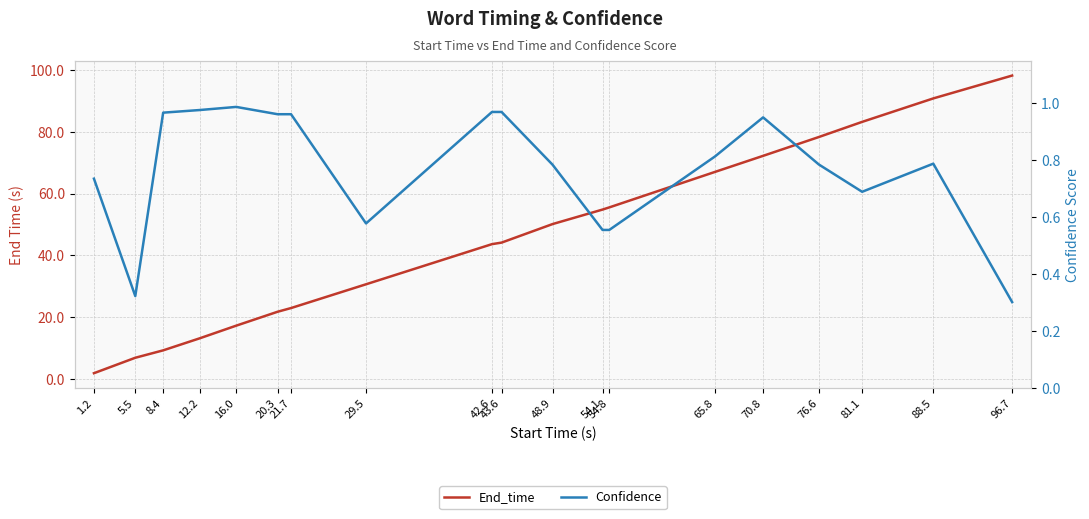

Which category has the highest value in the End_time series?

96.7